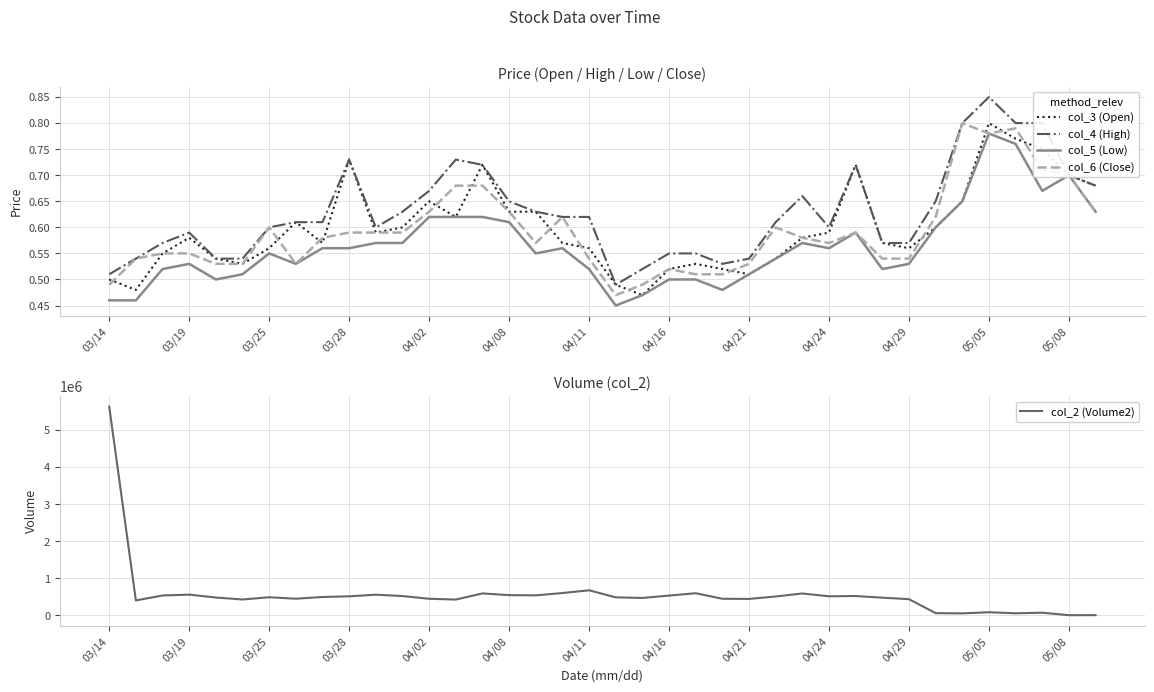

At which label does col_4 (High) reach its peak?

05/05